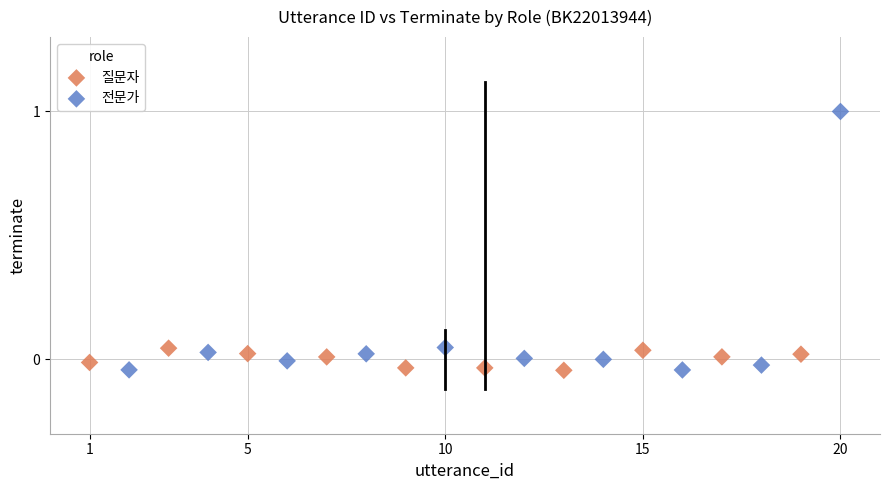

What are all the series names shown in the legend?

질문자, 전문가